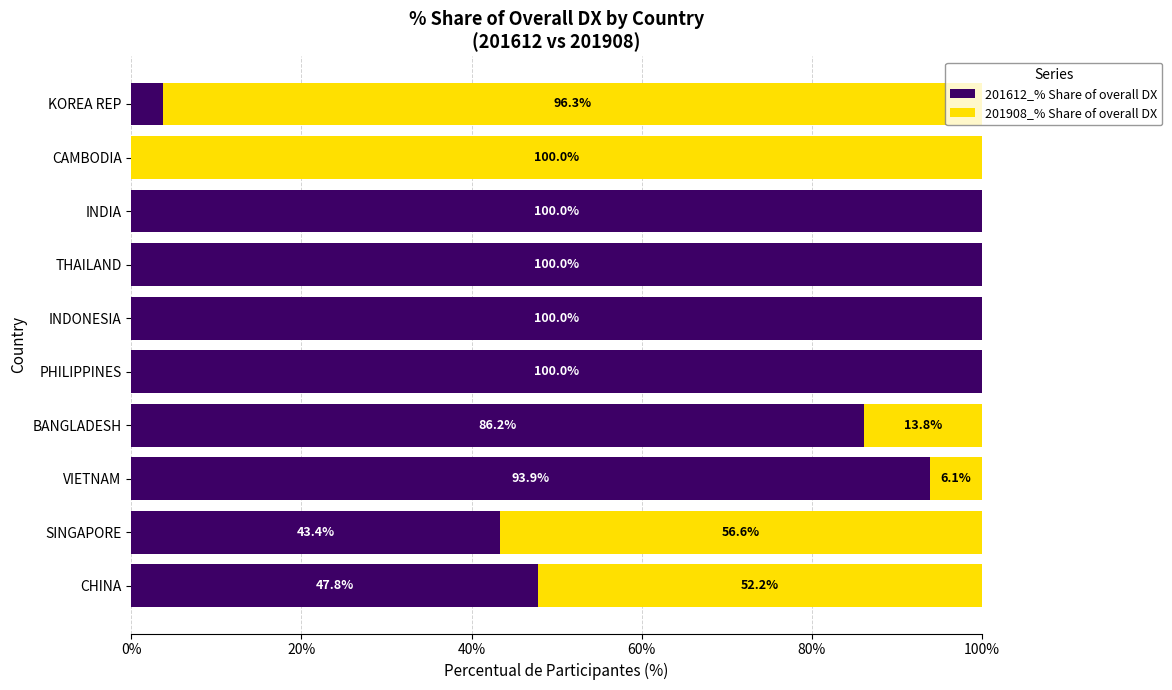

What is the total value across all series at CAMBODIA?

100.0